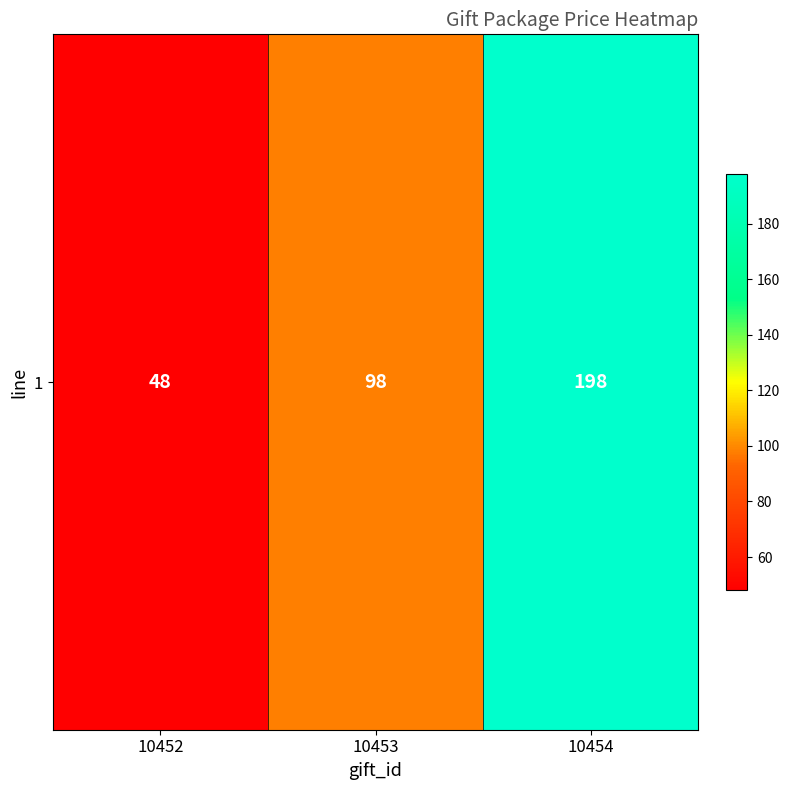

Which label corresponds to the smallest value in the chart?

10452